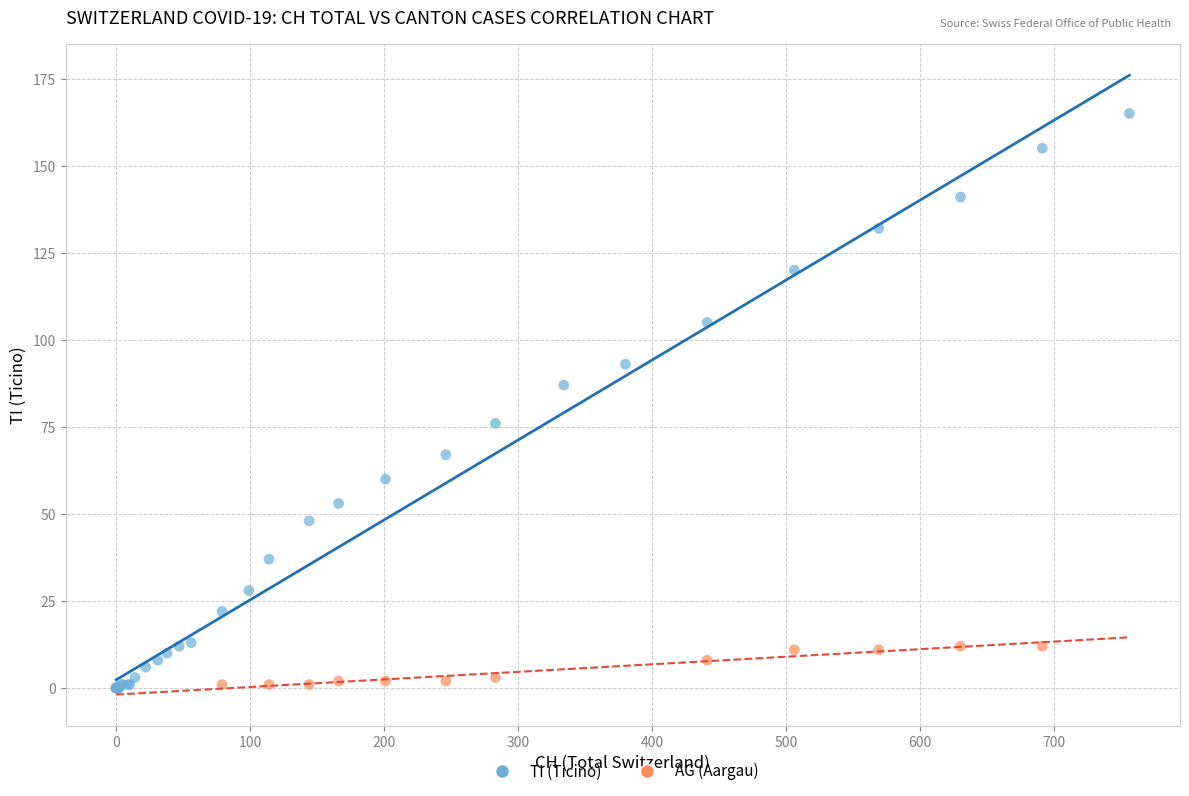

Which series contains the highest Y value?

TI (Ticino)